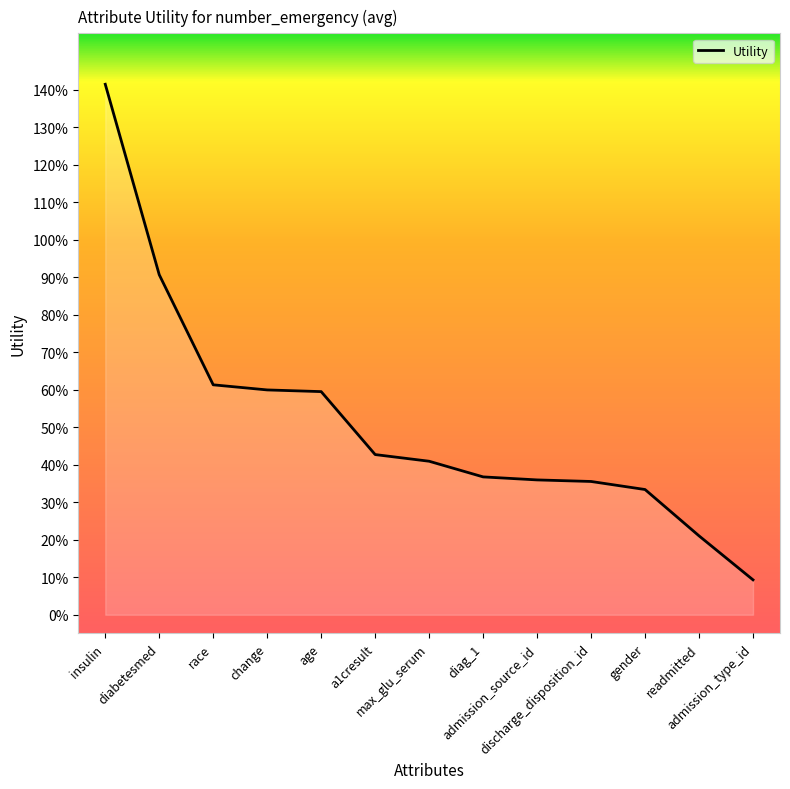

What is the label of the 4th point from the left?

change